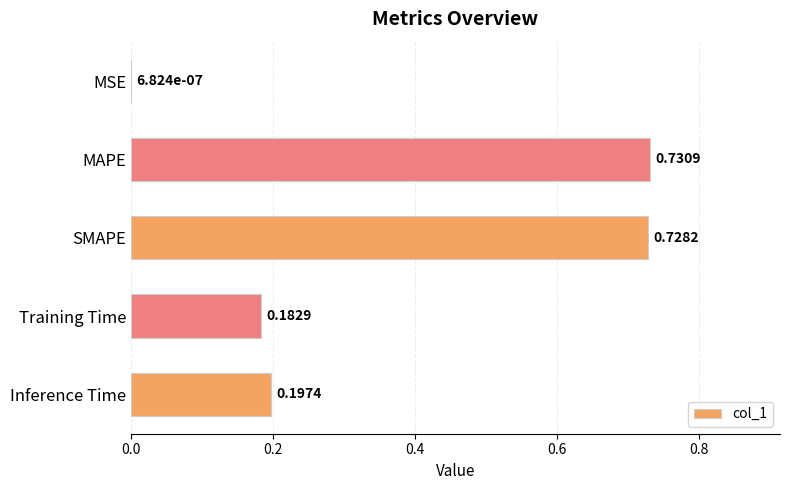

Does the chart contain stacked bars?

No